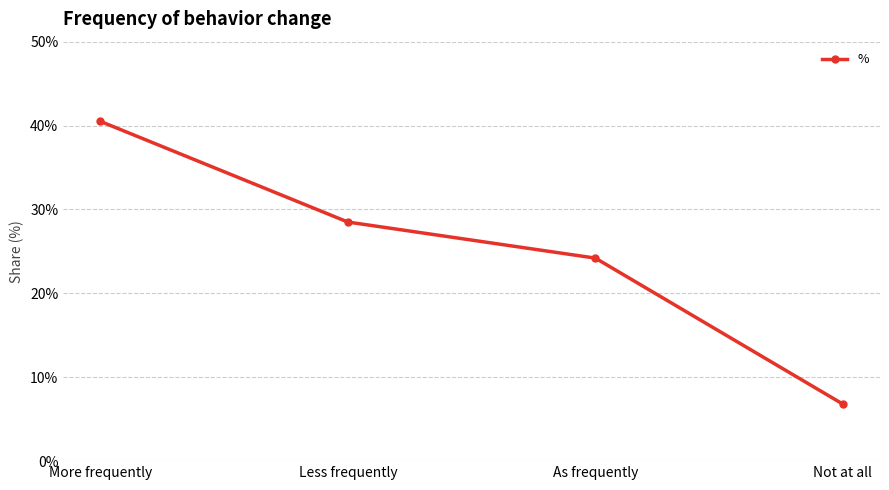

List the labels in order of value, smallest first.

Not at all, As frequently, Less frequently, More frequently